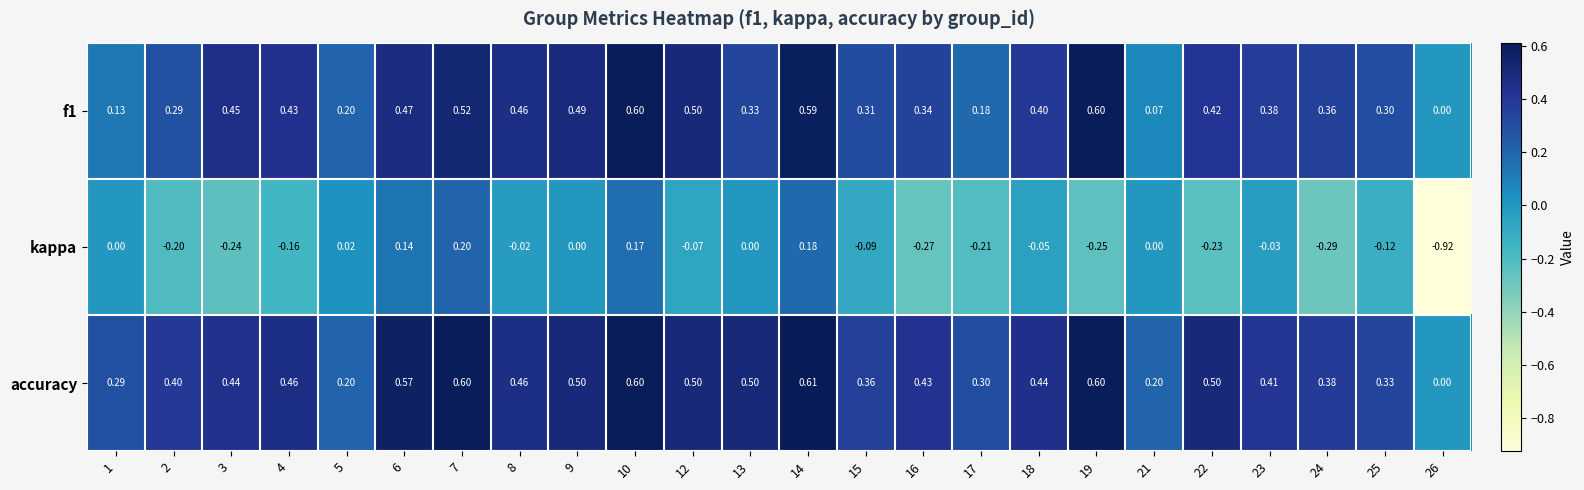

What is the total value across all series at 4?

0.7